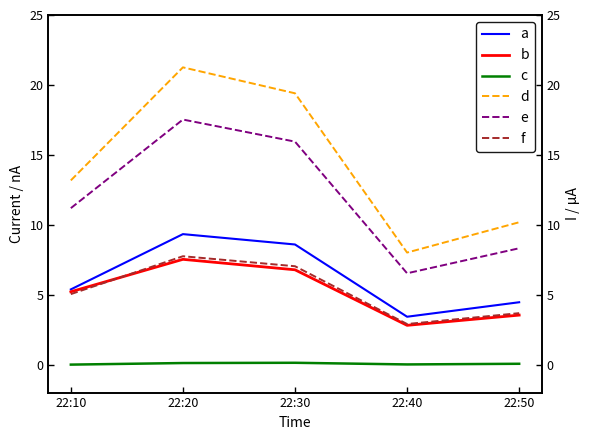

What are all the series names shown in the legend?

a, b, c, d, e, f